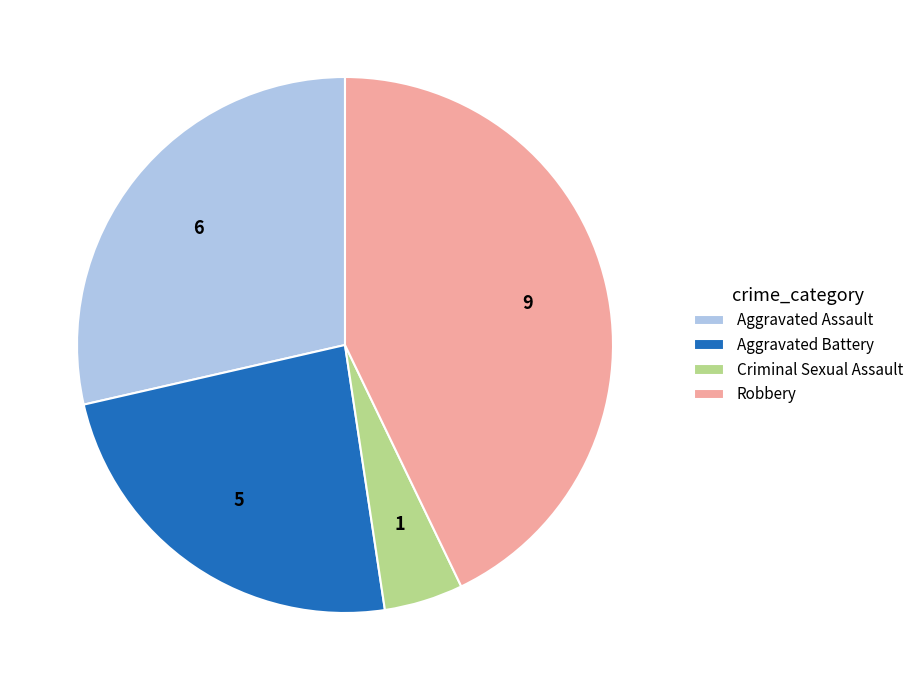

What is the ratio of the value at Aggravated Assault to the value at Robbery?

0.7